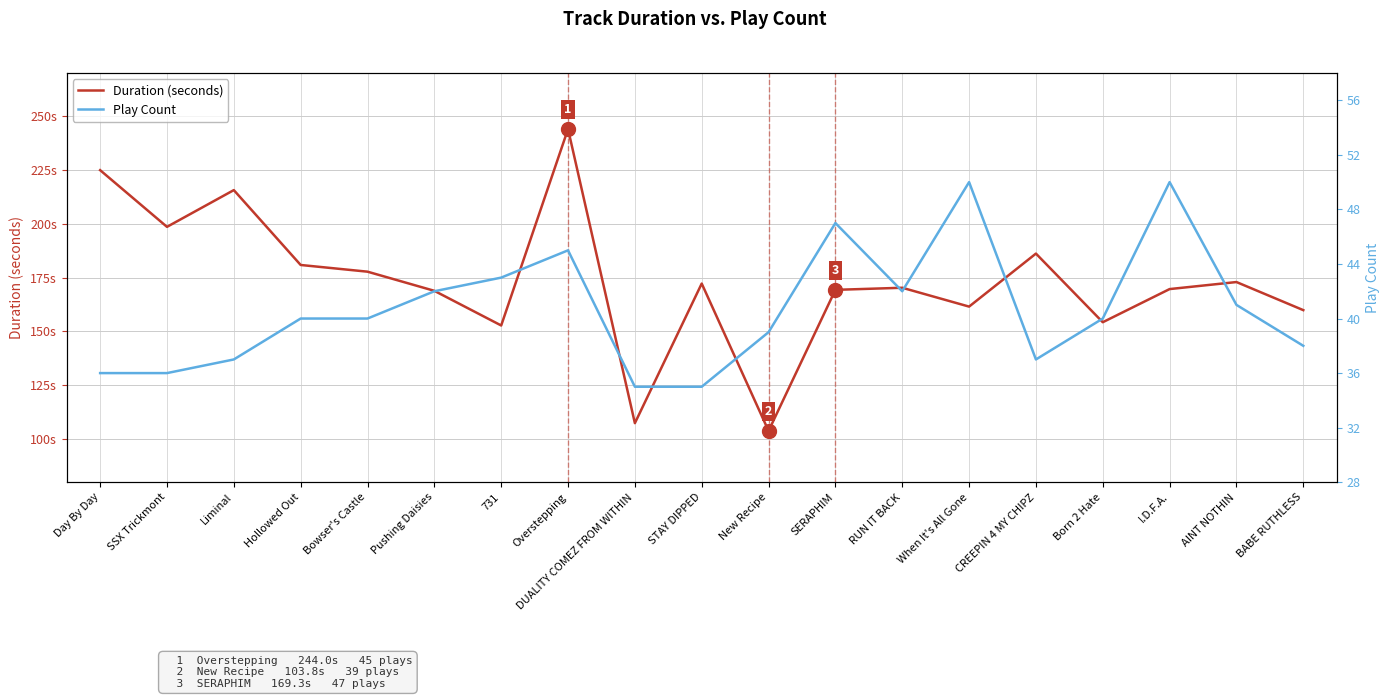

At which label does Play Count first exceed 40?

Pushing Daisies